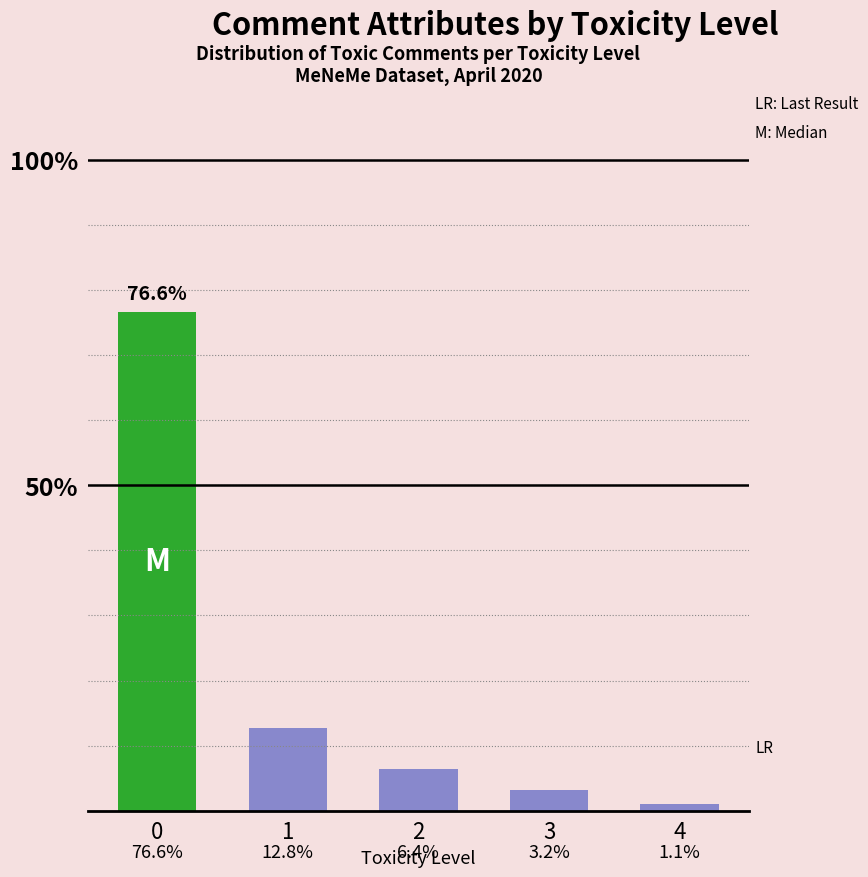

What is the difference between the maximum and minimum values?

75.5